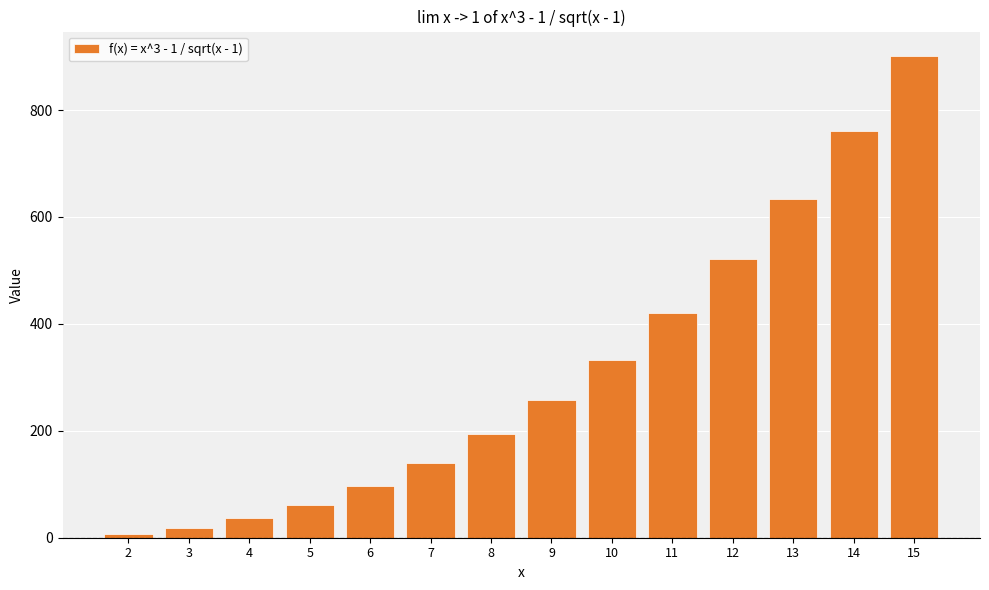

How many data points does each series have?

14